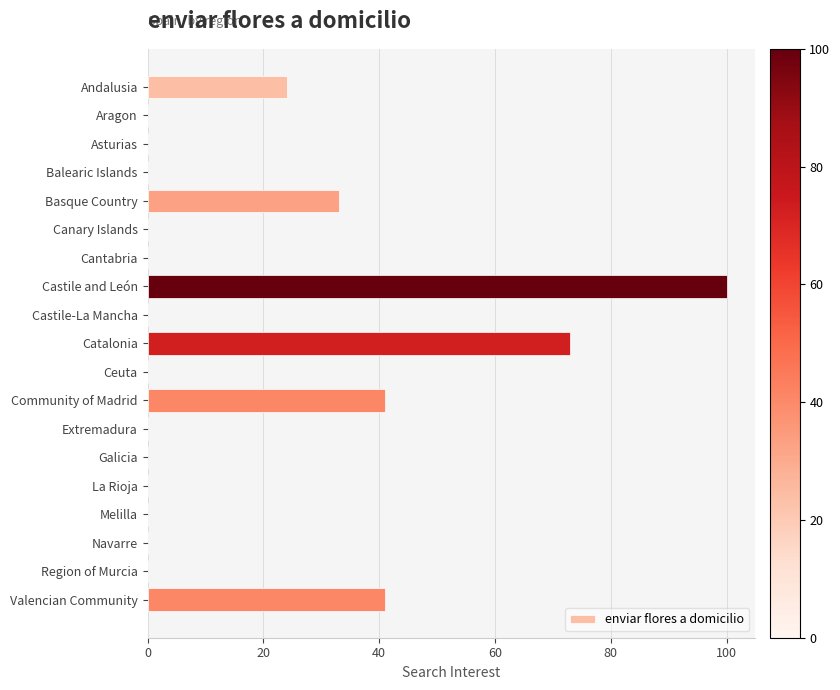

True or false: the data shows 0 at Extremadura.

True